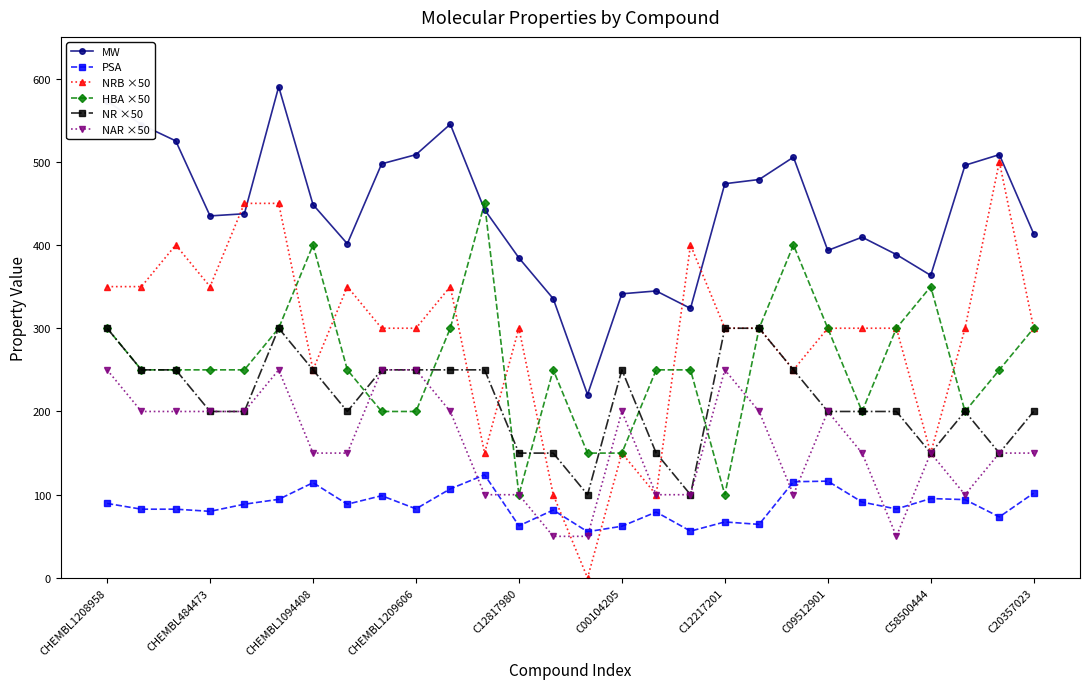

Which series has the largest range (max minus min)?

NRB ×50